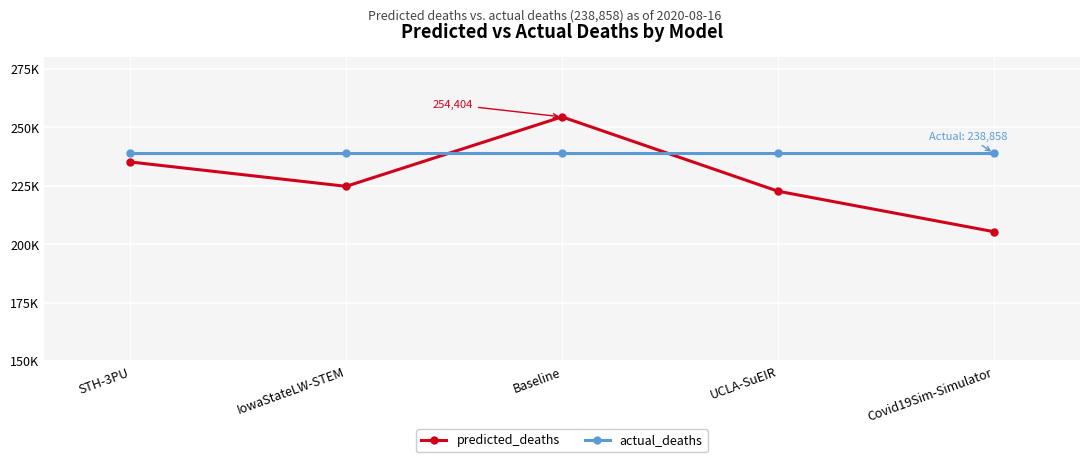

In predicted_deaths, how many points are lower than both neighbors (excluding endpoints)?

1